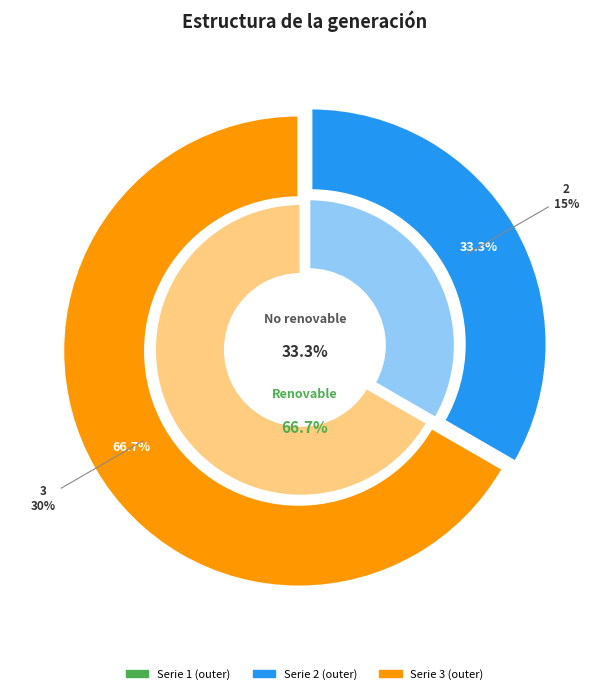

To the nearest percent, what is the difference between the 3 and 1 slice percentages?

67%